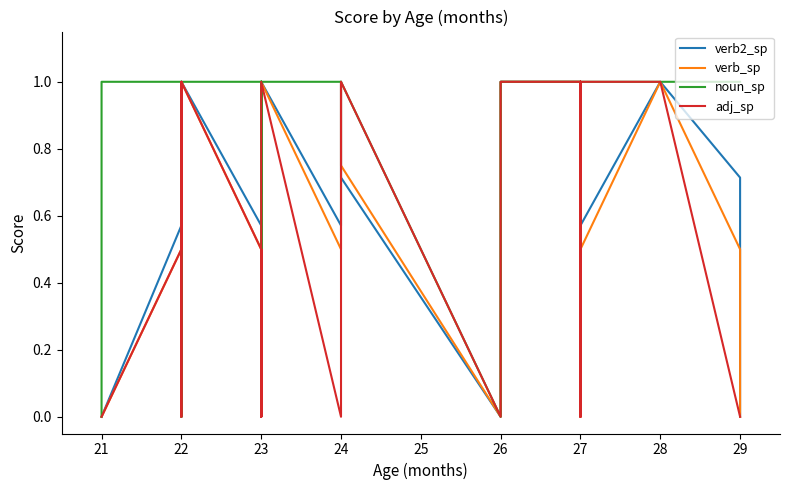

At 21, list the series in order from smallest to largest.

verb2_sp, verb_sp, adj_sp, noun_sp